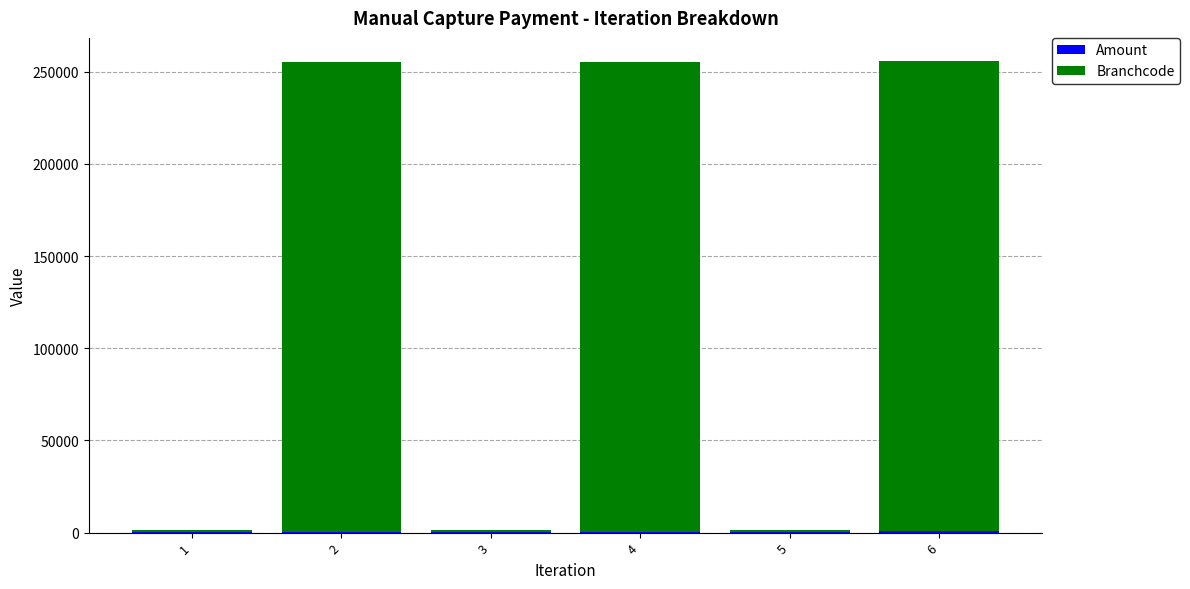

Which series changed the most between 1 and 2?

Branchcode